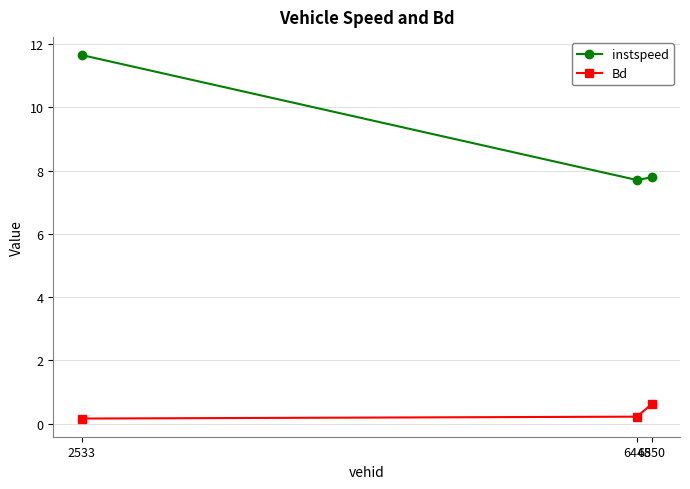

How many lines are shown in the chart?

2